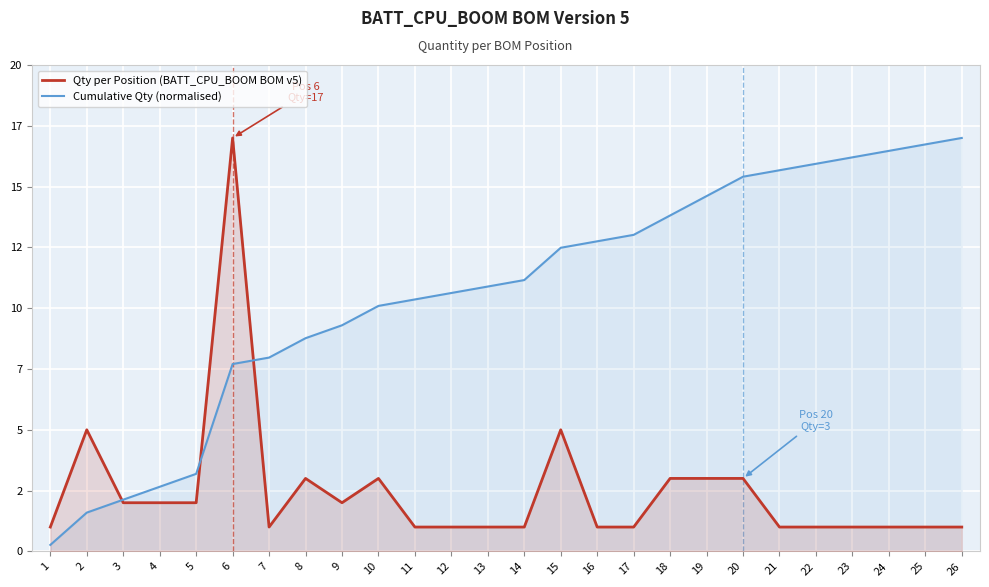

True or false: Cumulative Qty (normalised) has more than 2 points higher than both neighbors.

False